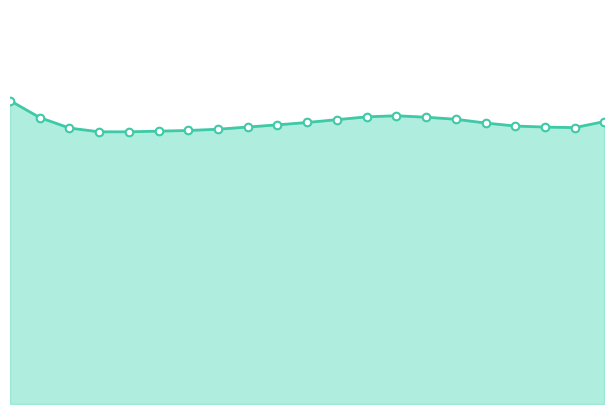

Which series has the largest total across all categories?

series_line